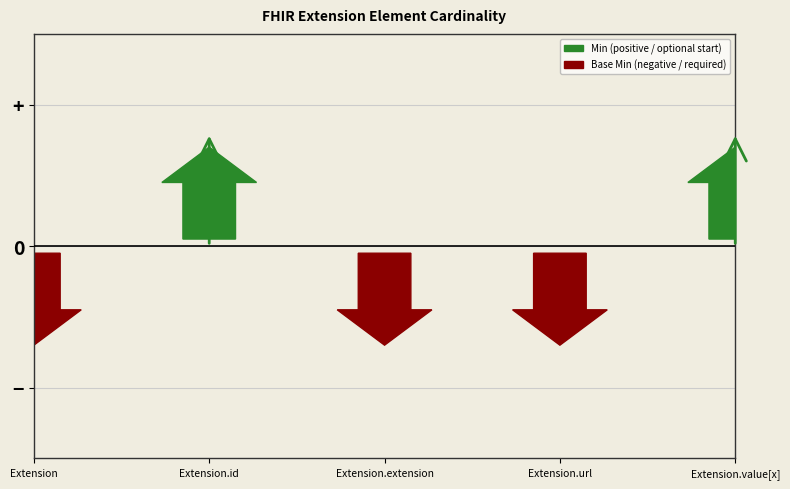

Count the number of categories in the chart.

5